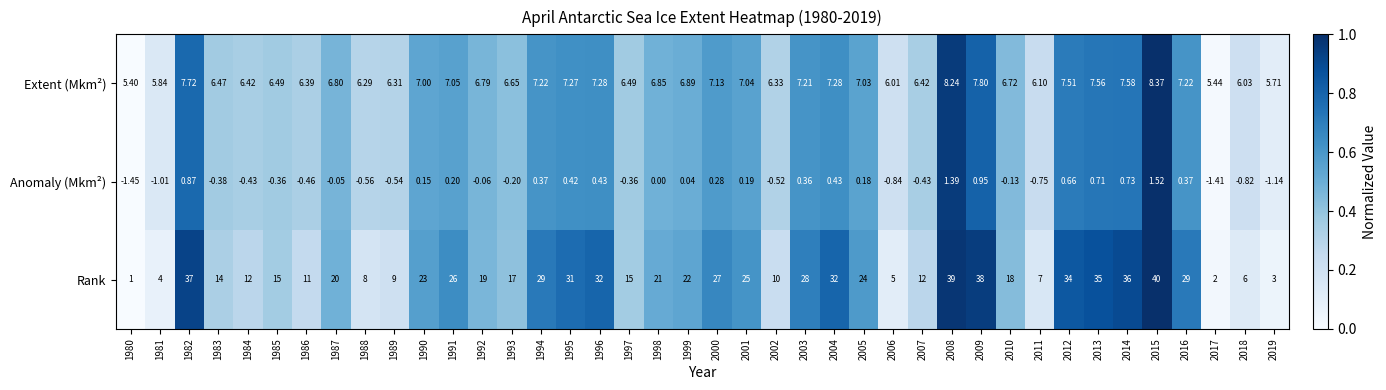

At which category is the sum across all series the highest?

2015